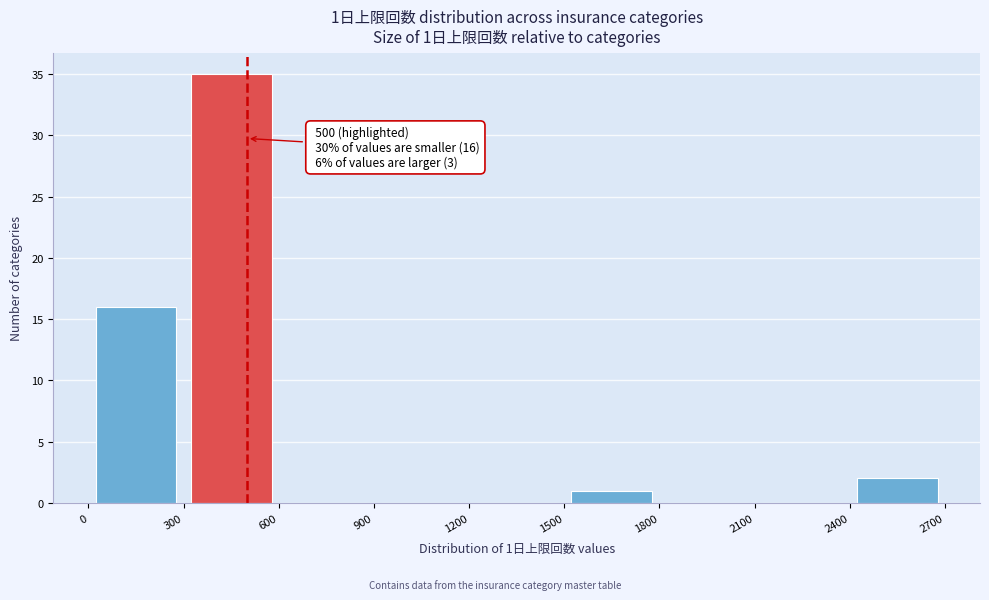

Over which range of the x-axis is the bar tallest?

300 to 600